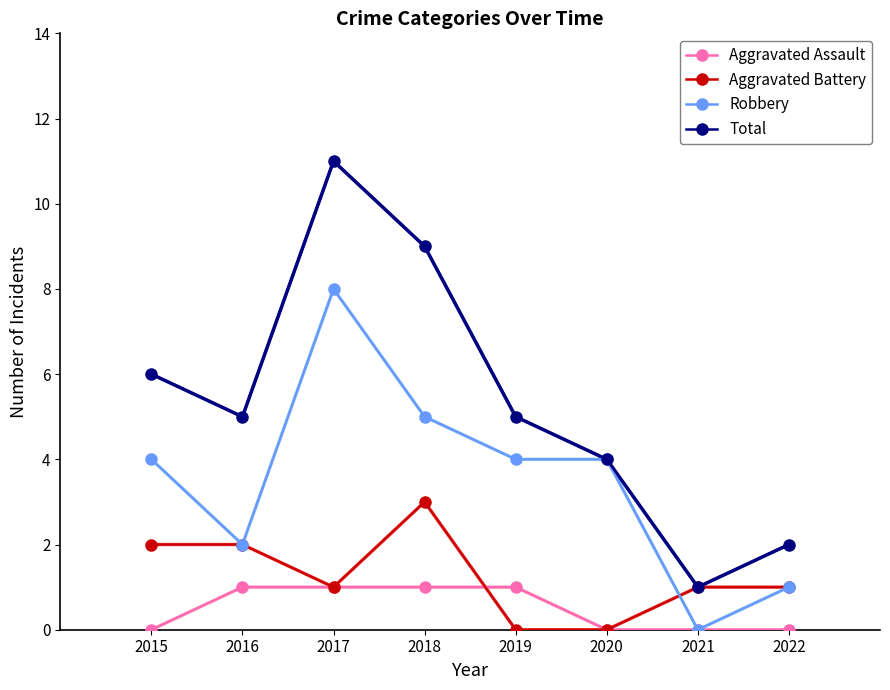

Rank the series by their average value, from highest to lowest.

Total, Robbery, Aggravated Battery, Aggravated Assault